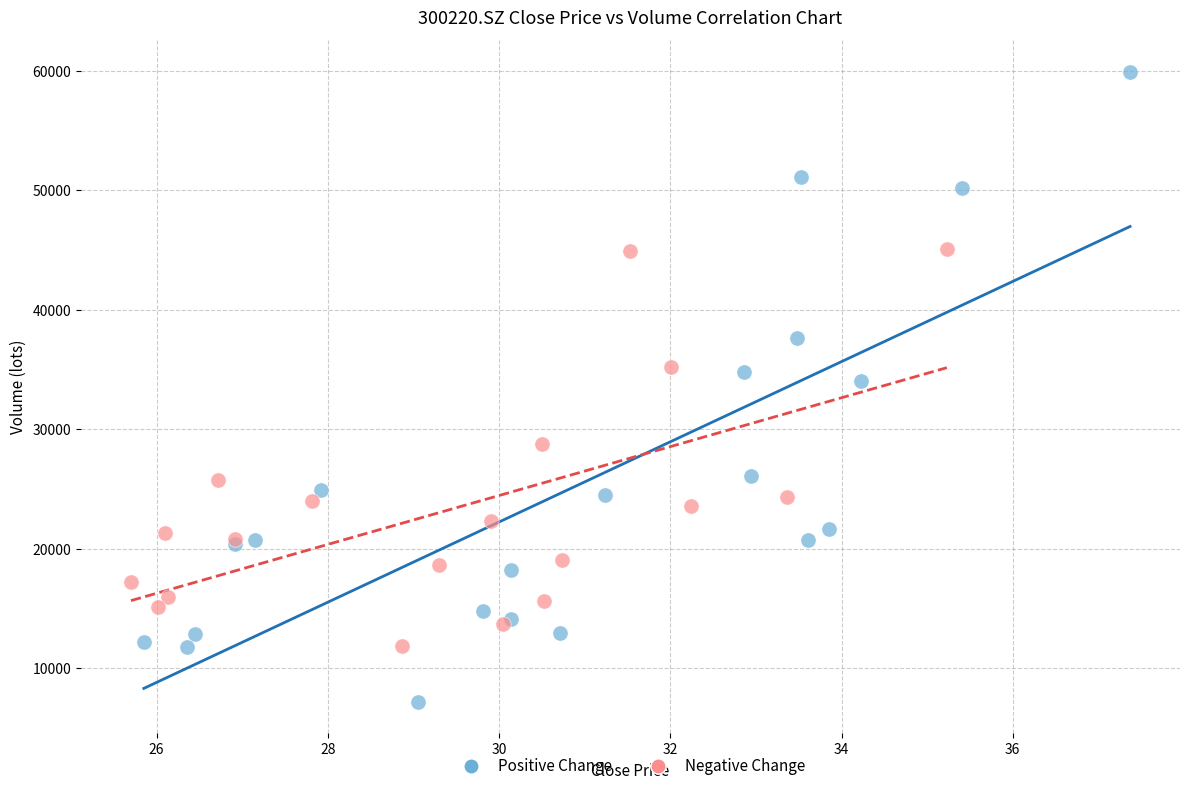

Which series reaches the minimum Y coordinate?

Positive Change